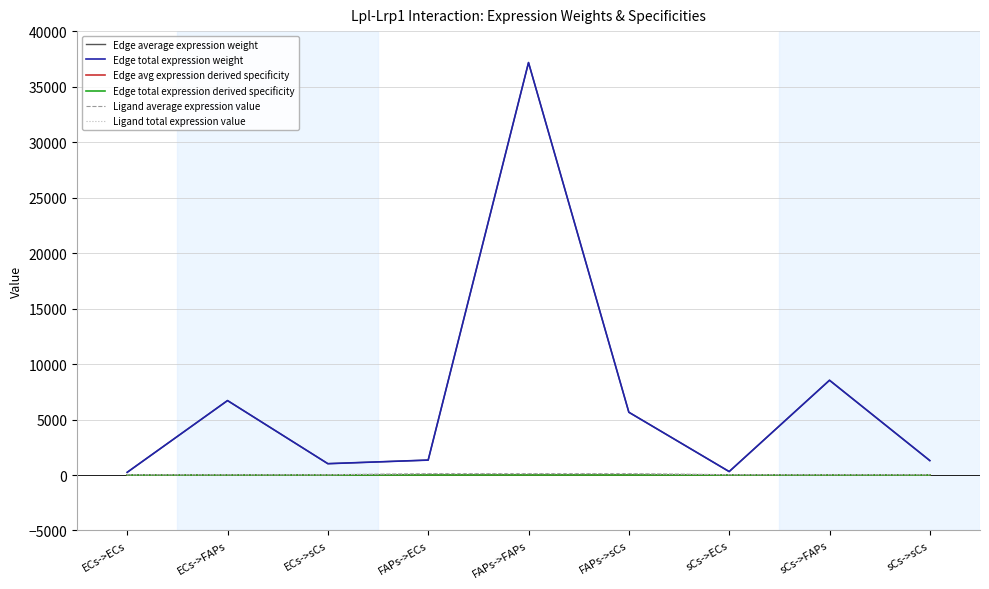

Is this an area chart (filled region under the line)?

No